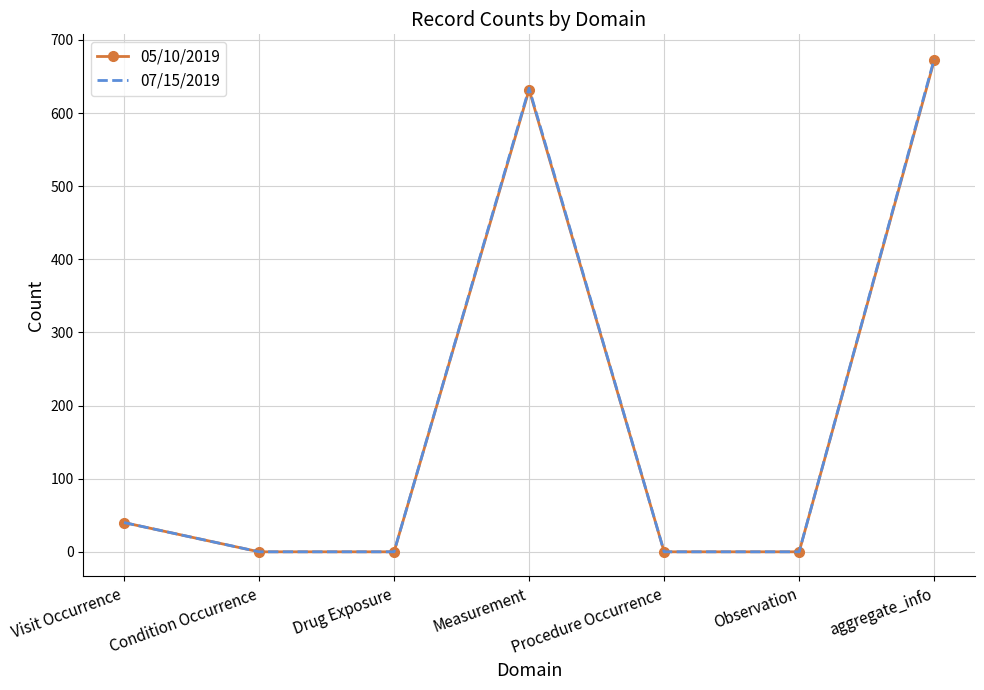

Which series has the widest spread of values?

07/15/2019